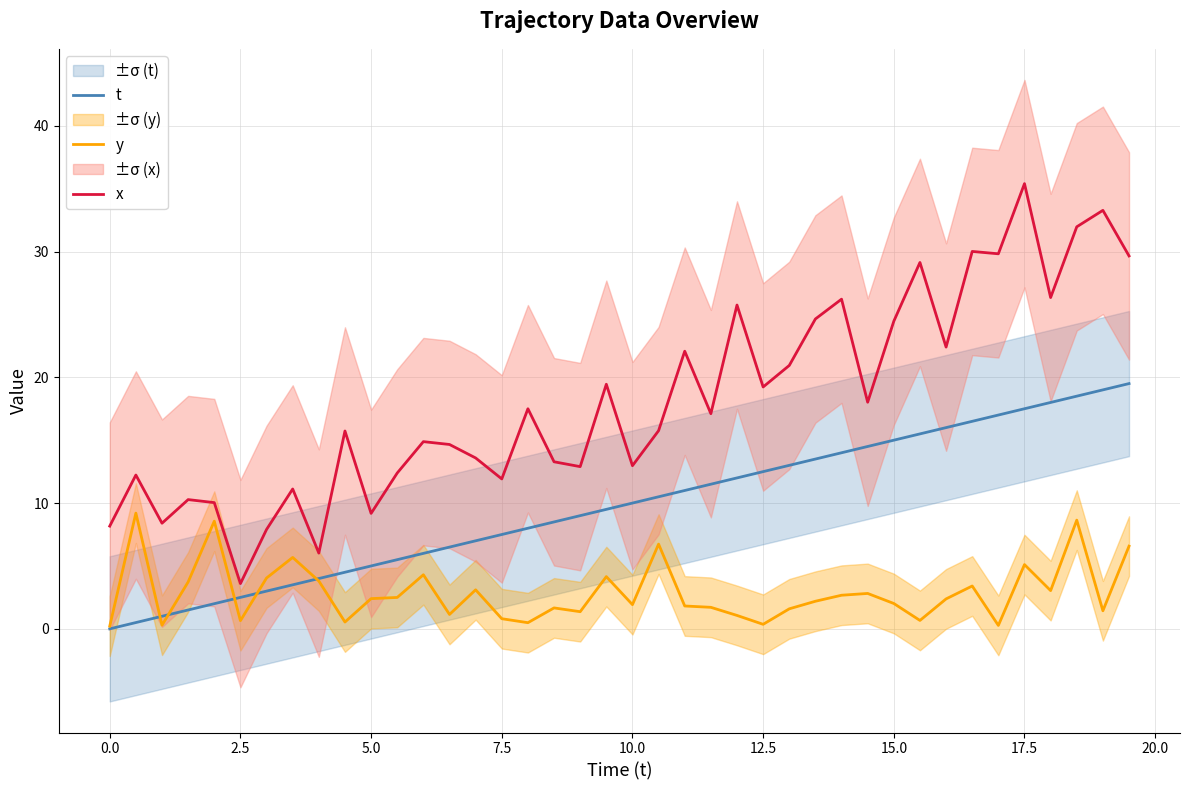

True or false: x and t intersect in this chart.

False